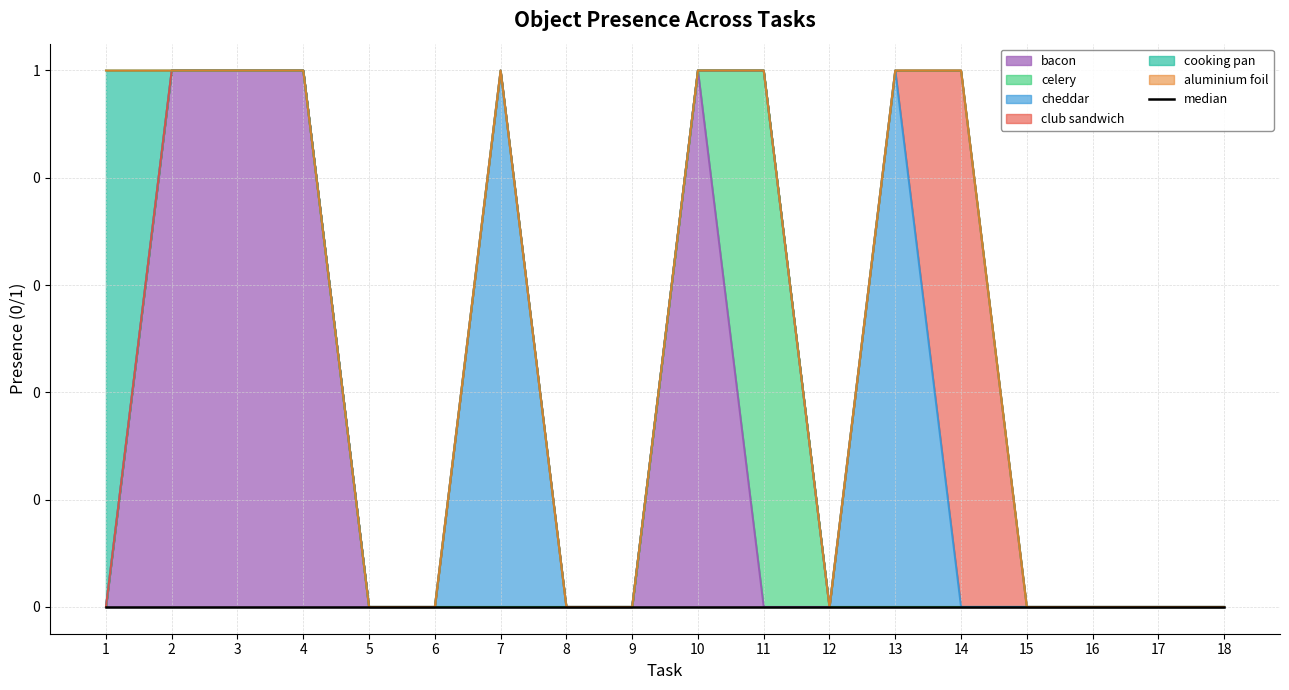

How many intersections are there between cooking pan and bacon?

1